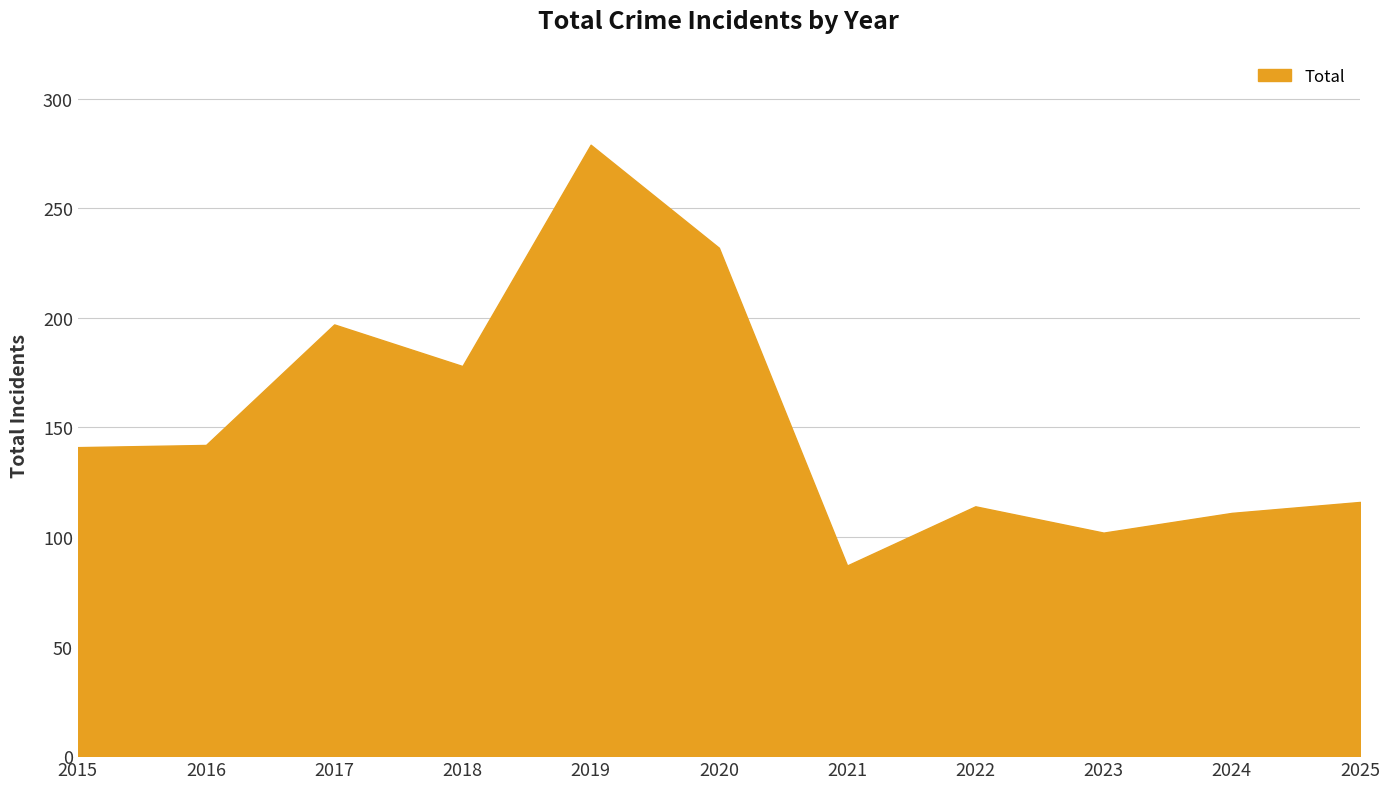

What is the approximate value at 2022, to the nearest 5?

115